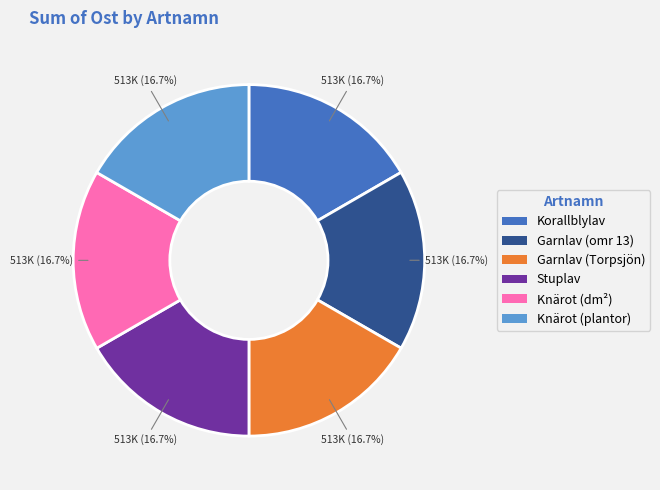

Is it true that Korallblylav is 17% of the pie?

True